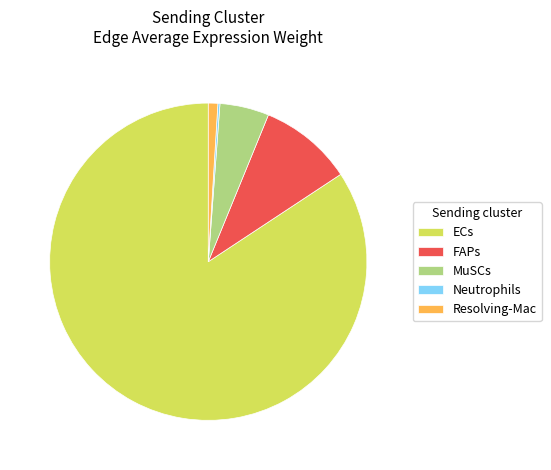

What is the largest slice in the pie chart?

ECs